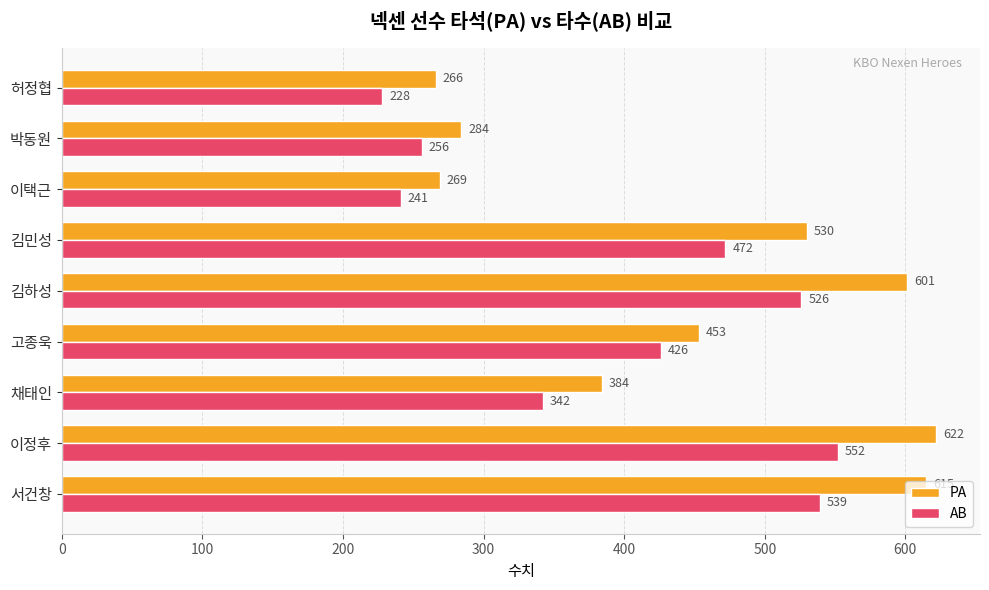

What is the average value of the AB series?

398